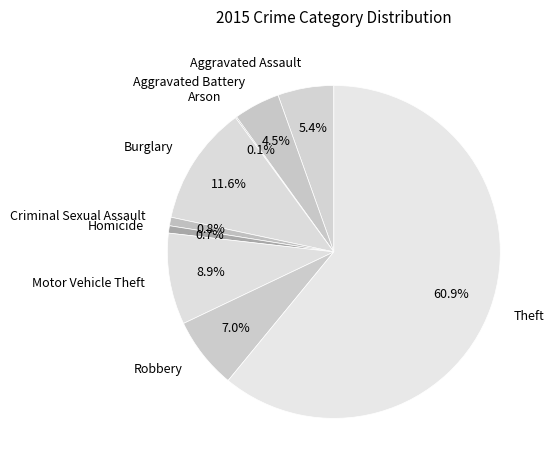

The Homicide slice represents 1% of the pie. True or false?

True